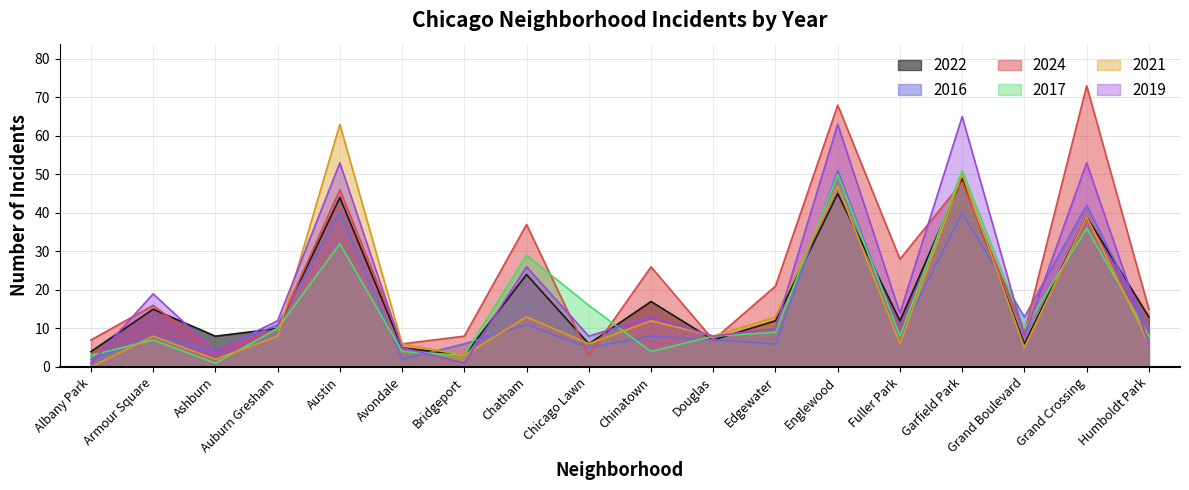

List the series in order of their peak value, lowest first.

2022, 2016, 2017, 2021, 2019, 2024